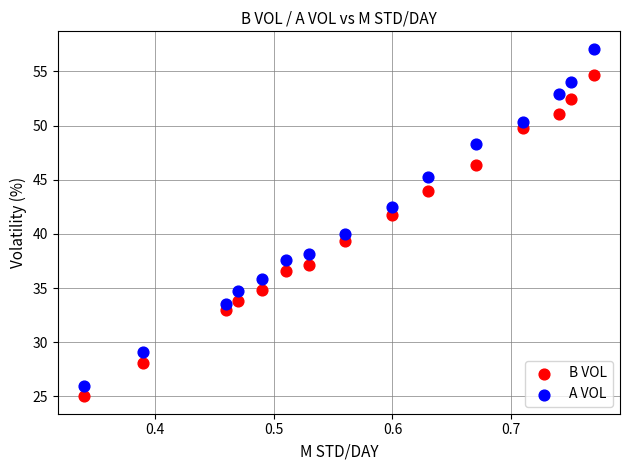

Across all data points, what is the range of X values (max minus min)?

0.4